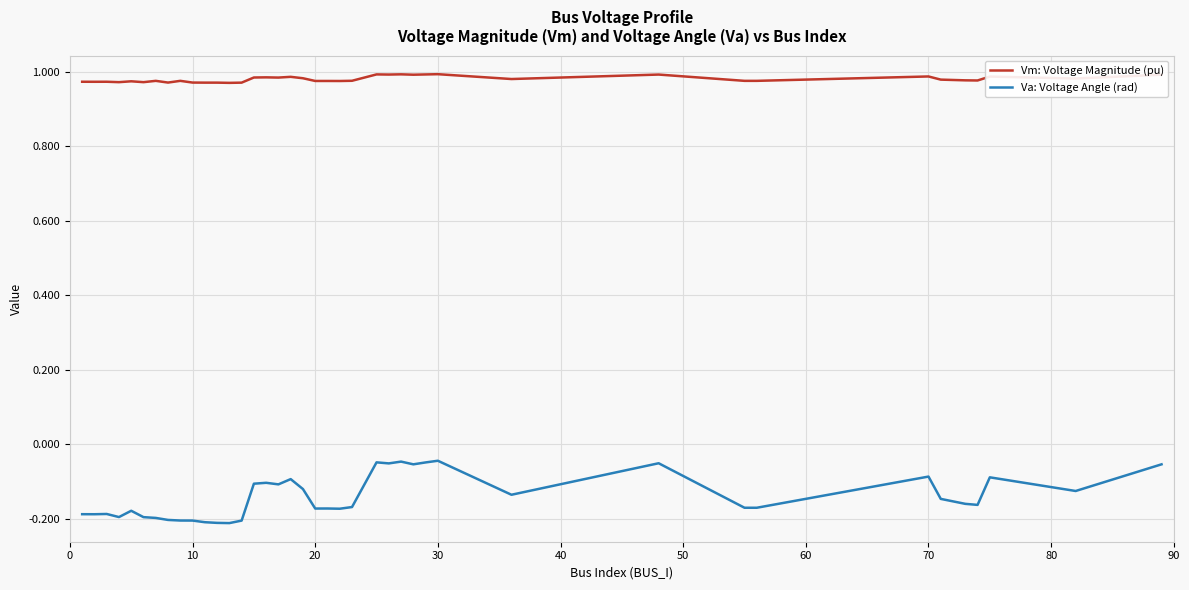

List the series in order of their overall mean, highest first.

Vm: Voltage Magnitude (pu), Va: Voltage Angle (rad)